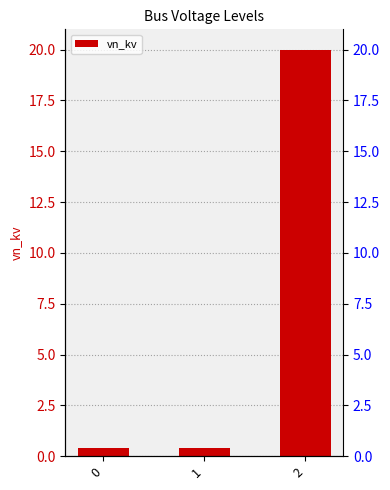

Reading right to left, what are all the values shown in this chart?

2=20.0	1=0.4	0=0.4